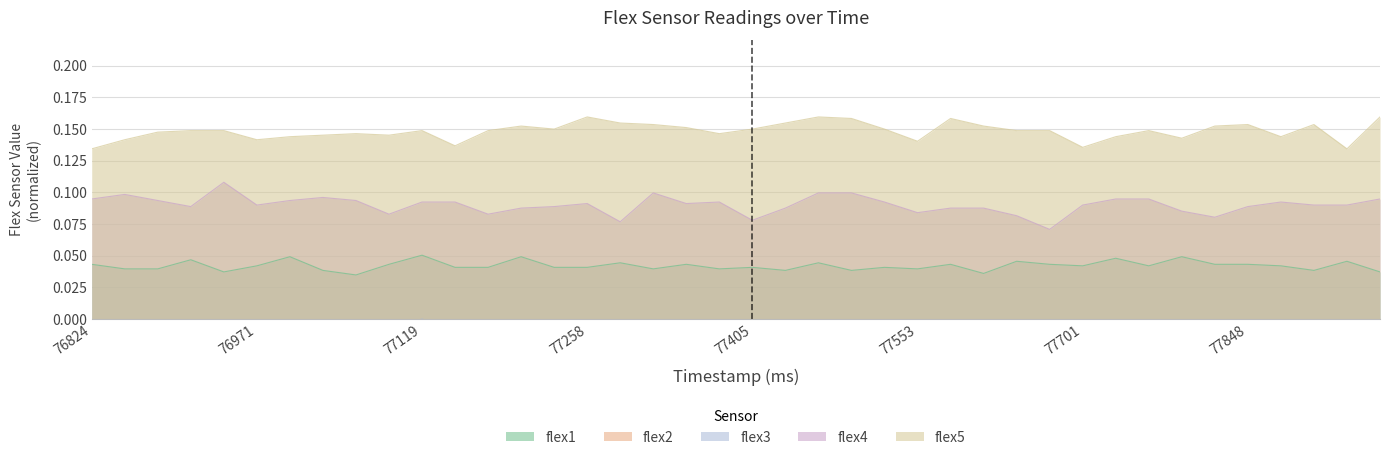

List the labels in order of flex1 value, smallest first.

77060, 77612, 76941, 77966, 77030, 77435, 77494, 77907, 76853, 76882, 77317, 77376, 77553, 77149, 77169, 77228, 77258, 77405, 77524, 76971, 77701, 77760, 77878, 76824, 77089, 77346, 77582, 77671, 77819, 77848, 77287, 77465, 77642, 77937, 76912, 77730, 77000, 77199, 77789, 77119